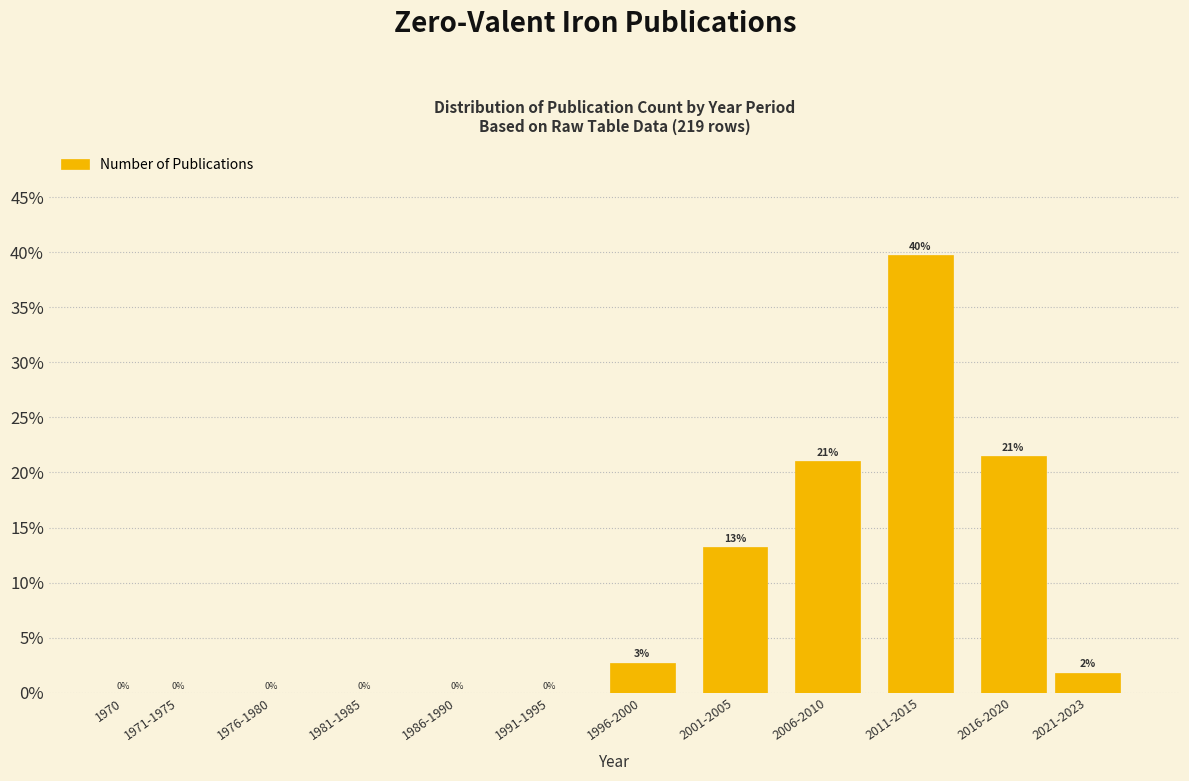

What is the sum of the values at 2006-2010 and 1970?

21.0